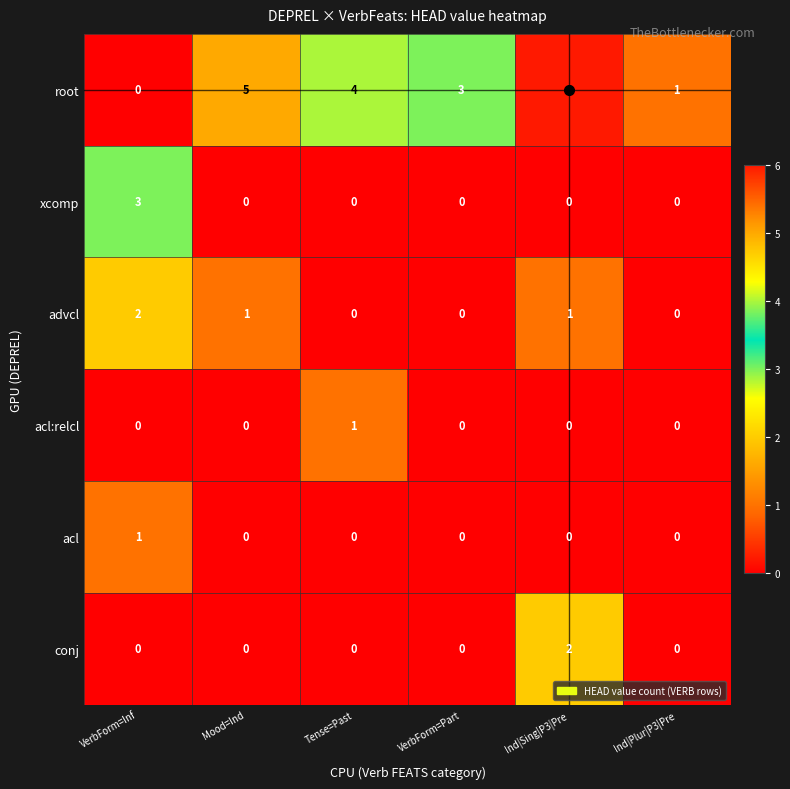

Which series has the widest spread of values?

root